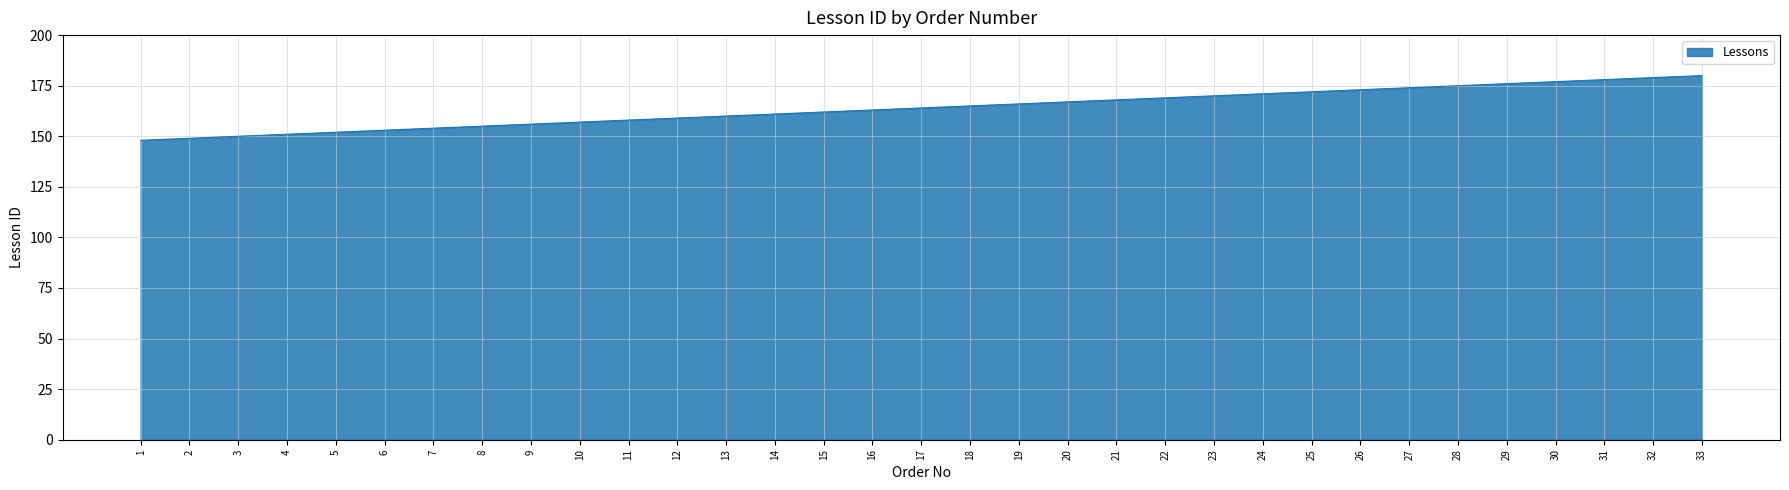

True or false: the data shows 174 at 27.

True